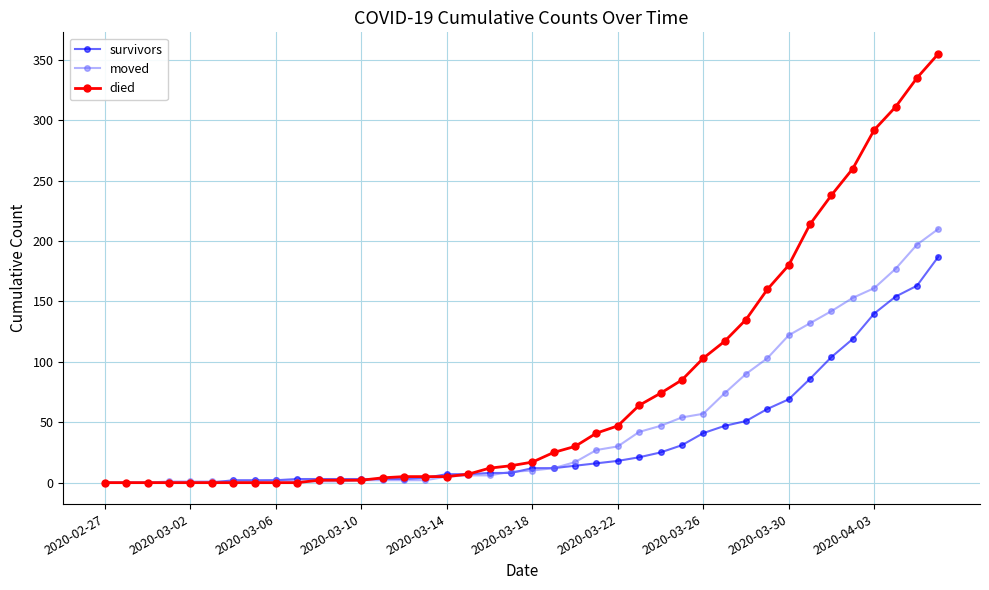

What is the greatest value displayed?

355